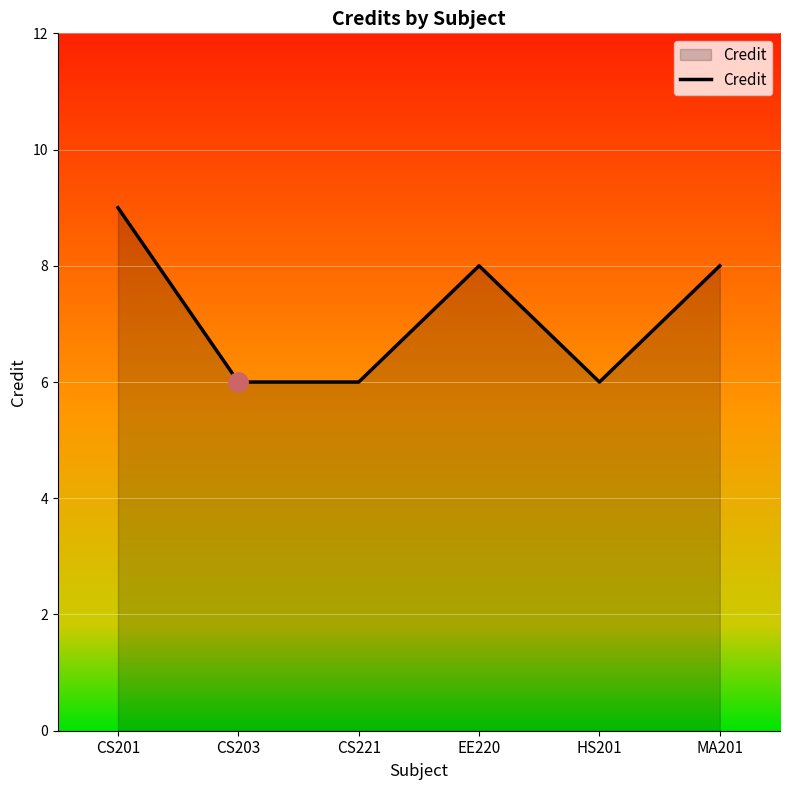

True or false: the data shows 8 at EE220.

True